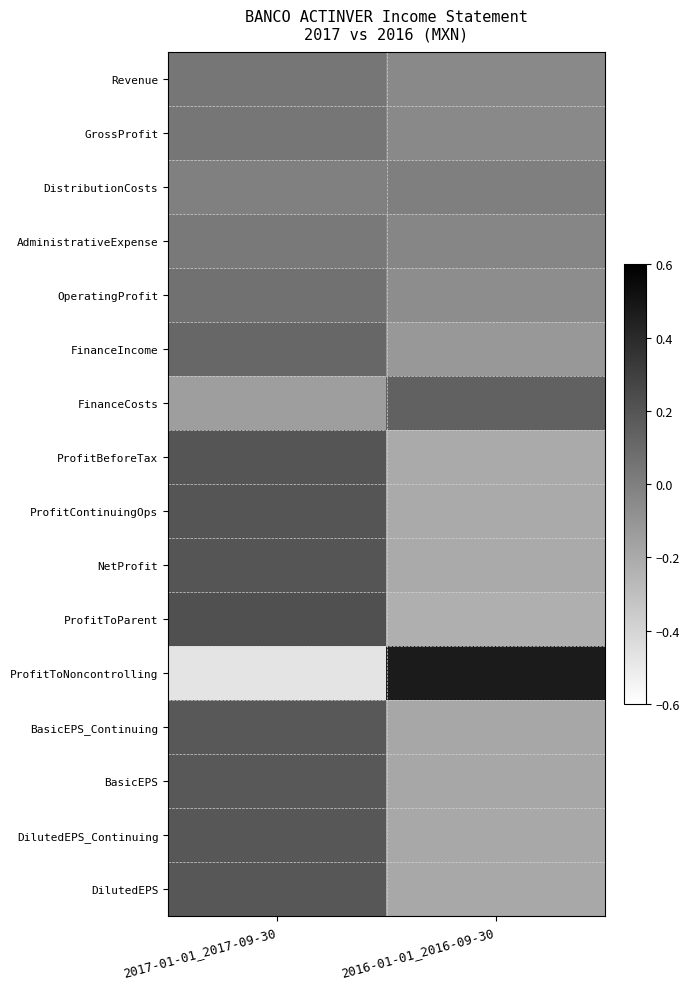

At which category is the sum across all series the highest?

2017-01-01_2017-09-30